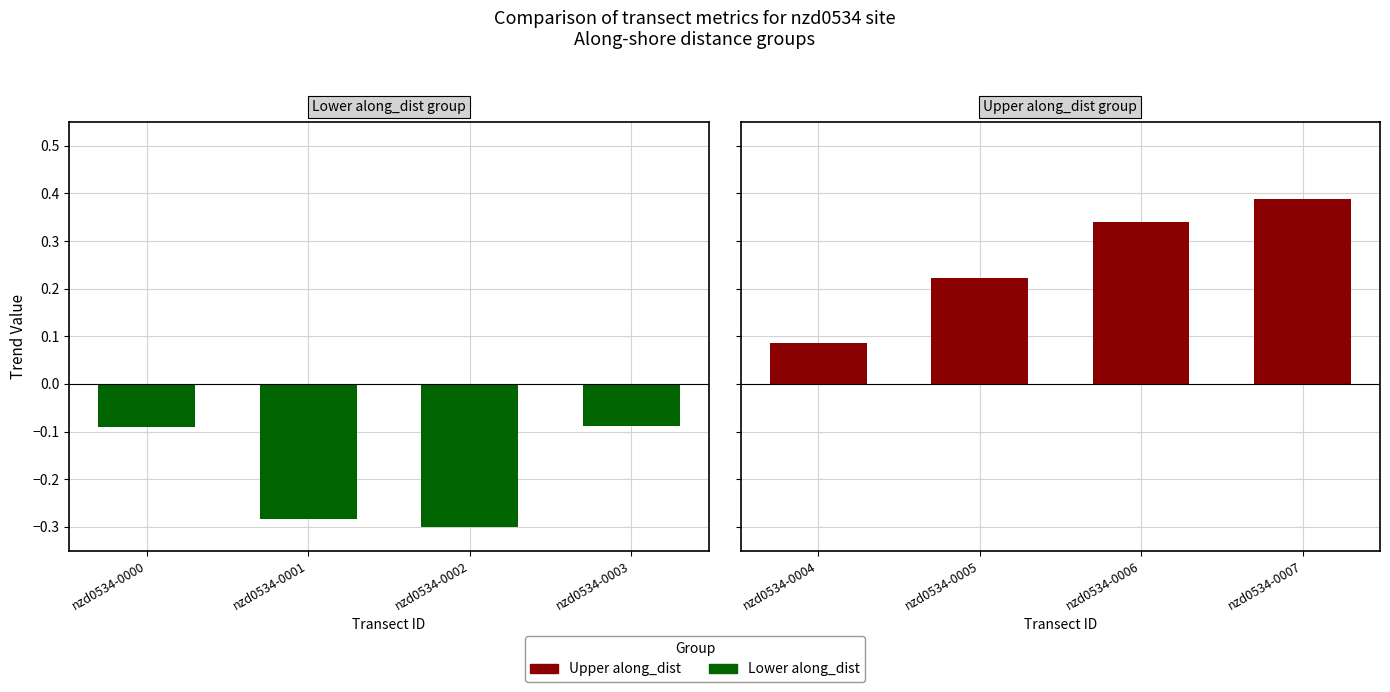

The value of Lower along_dist (green) at nzd0534-0000 is -0.1. True or false?

True